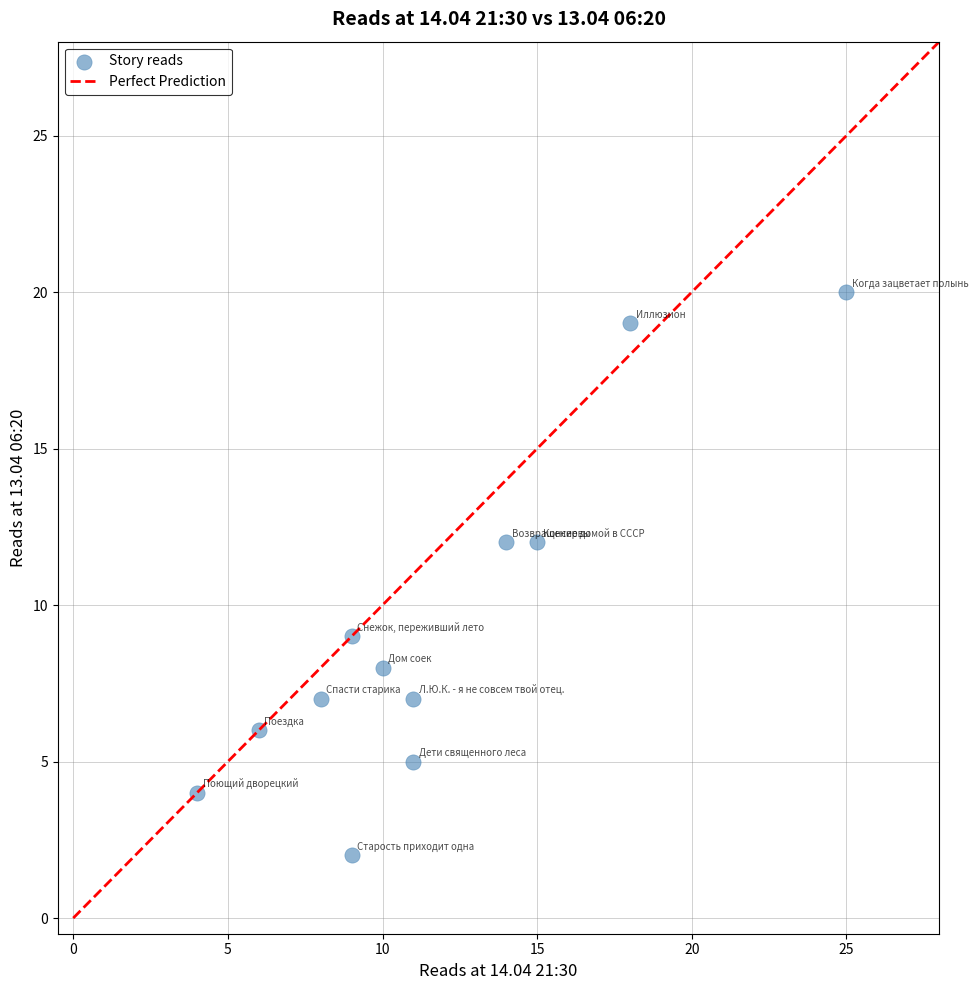

What is the average X value?

12